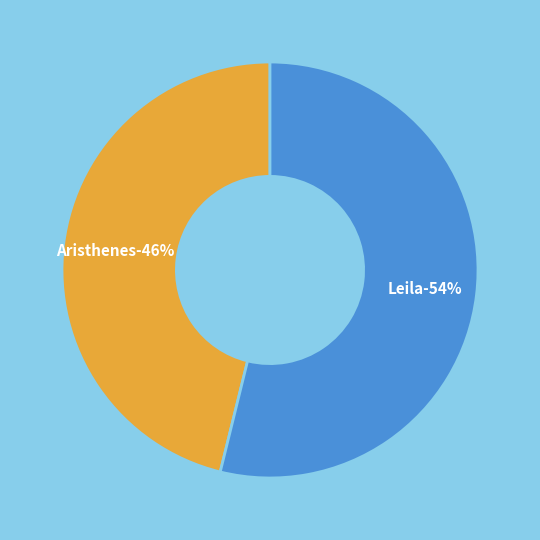

Which slice is the largest?

Leila